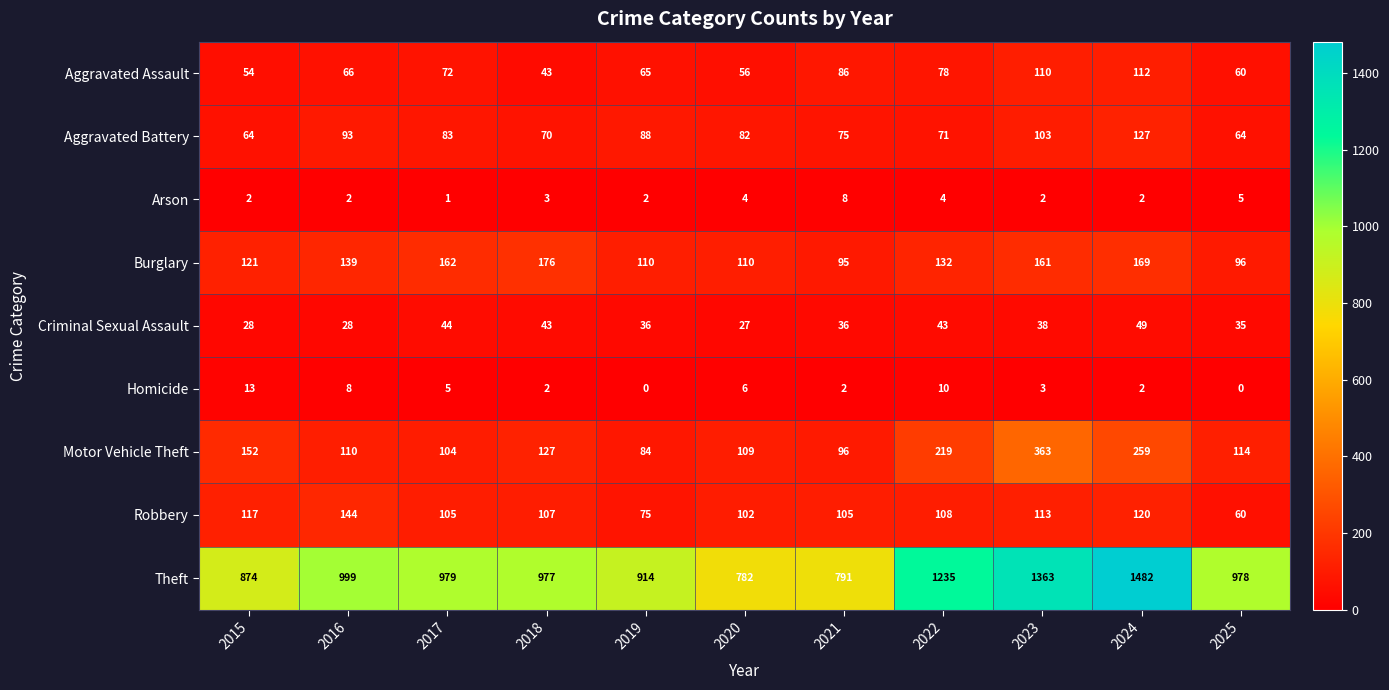

What is the difference between the highest and lowest values at 2021?

789